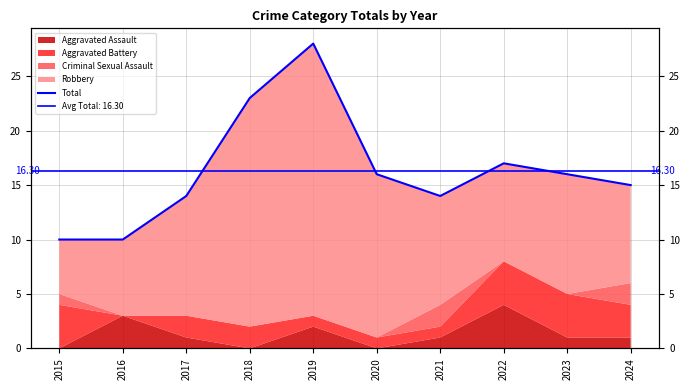

What is the average value?

16